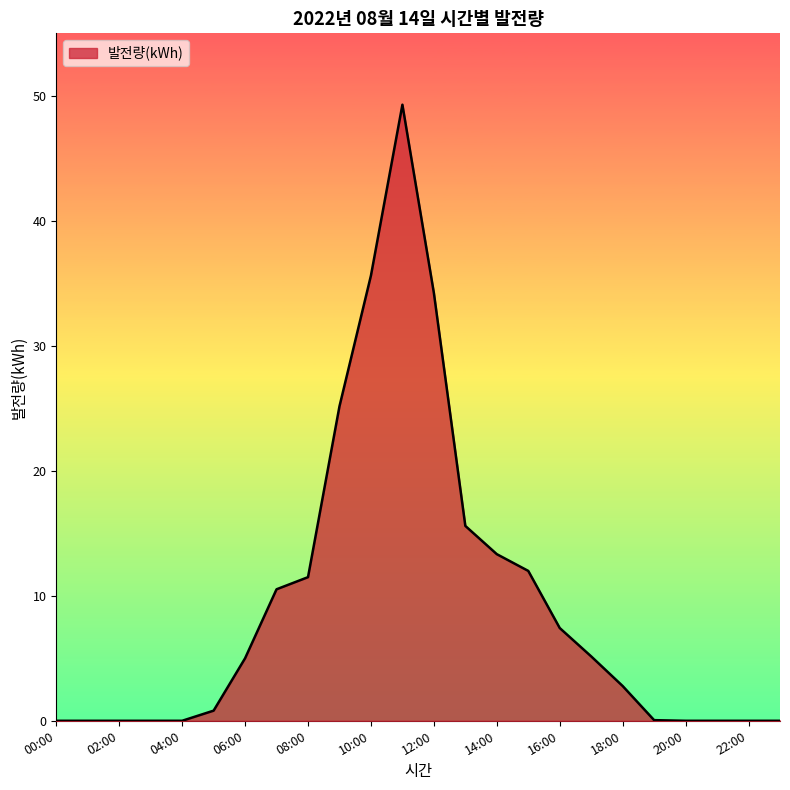

True or false: there are more than 0 points higher than both neighbors.

True